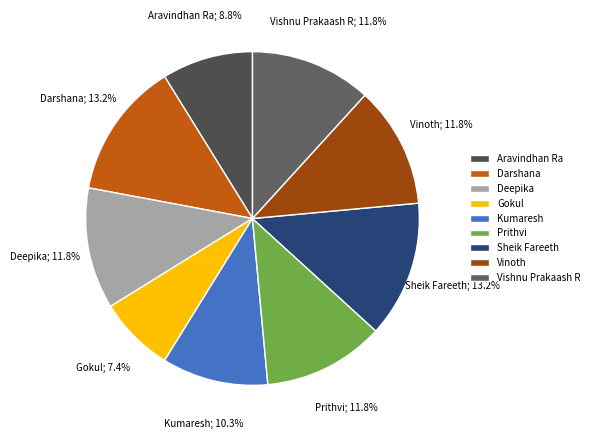

What percentage is the Gokul slice, to the nearest percent?

7%